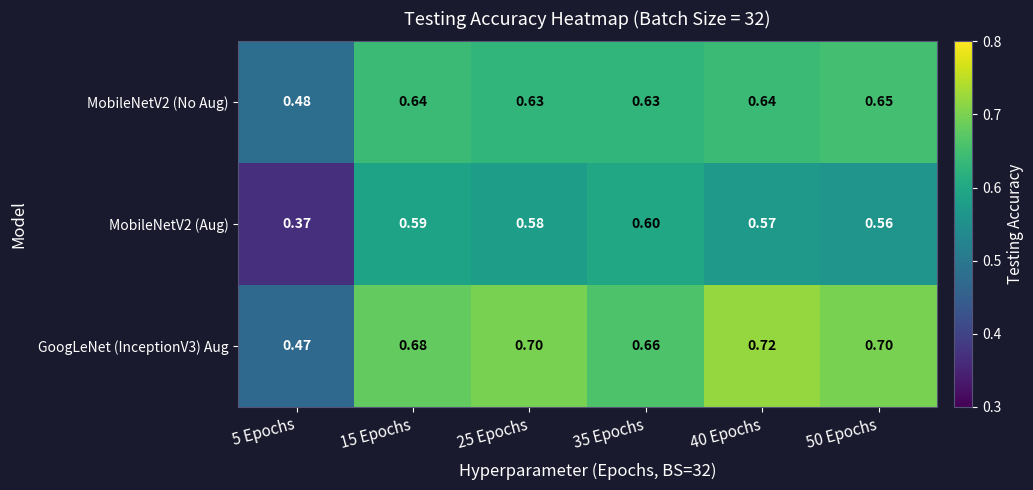

Which series has the largest total across all categories?

GoogLeNet (InceptionV3) Aug